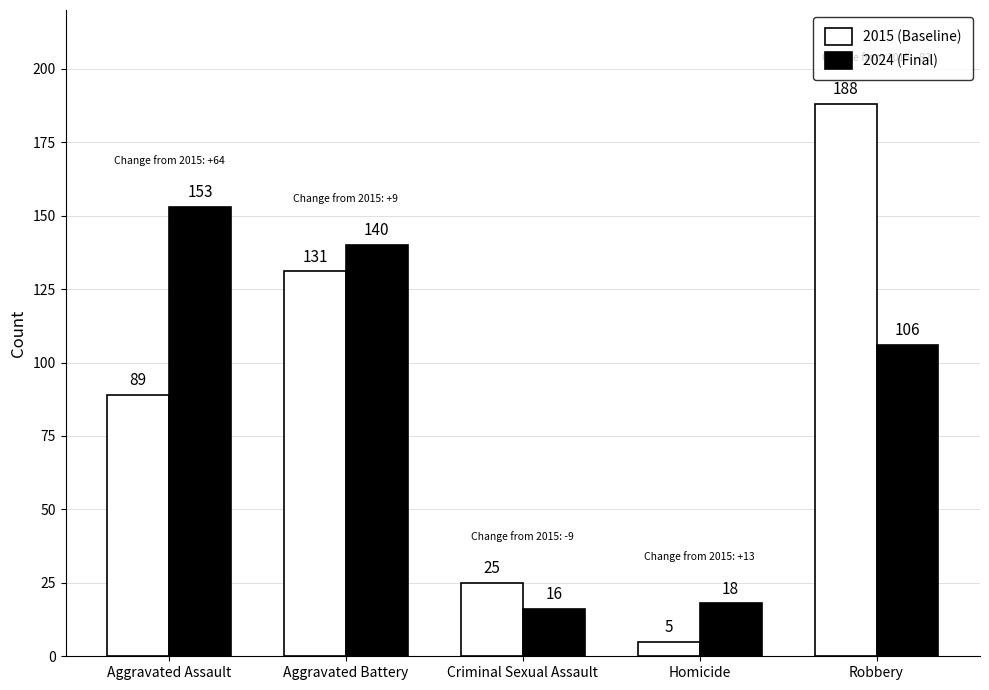

What is the difference between the maximum and minimum values in the 2024 (Final) series?

137